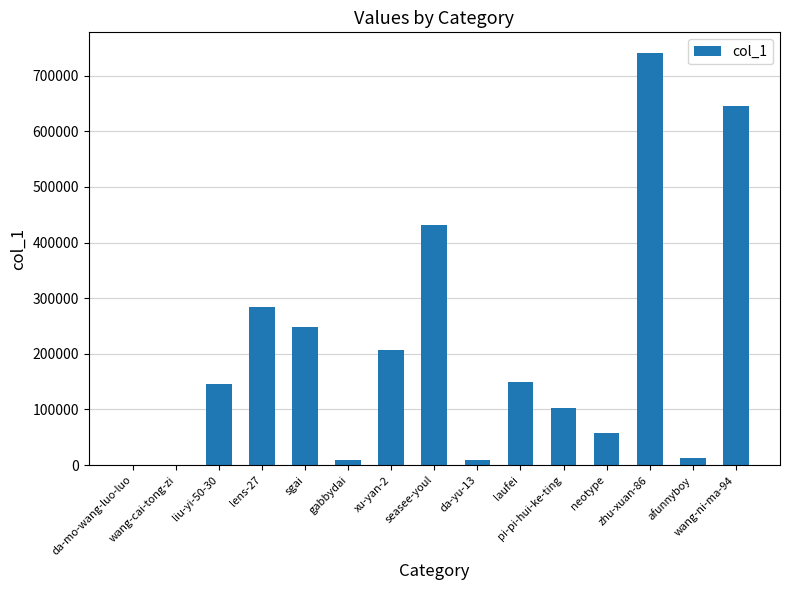

Is it true that the value at wang-ni-ma-94 is 645995?

True